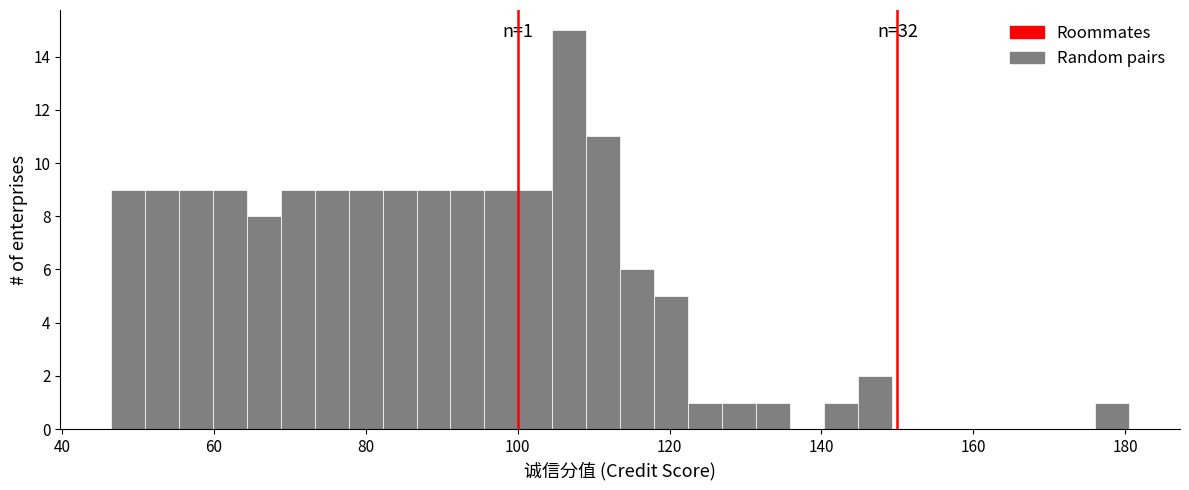

Around what value on the x-axis is the tallest bar? Give the approximate position of its centre, as read against the axis.

106